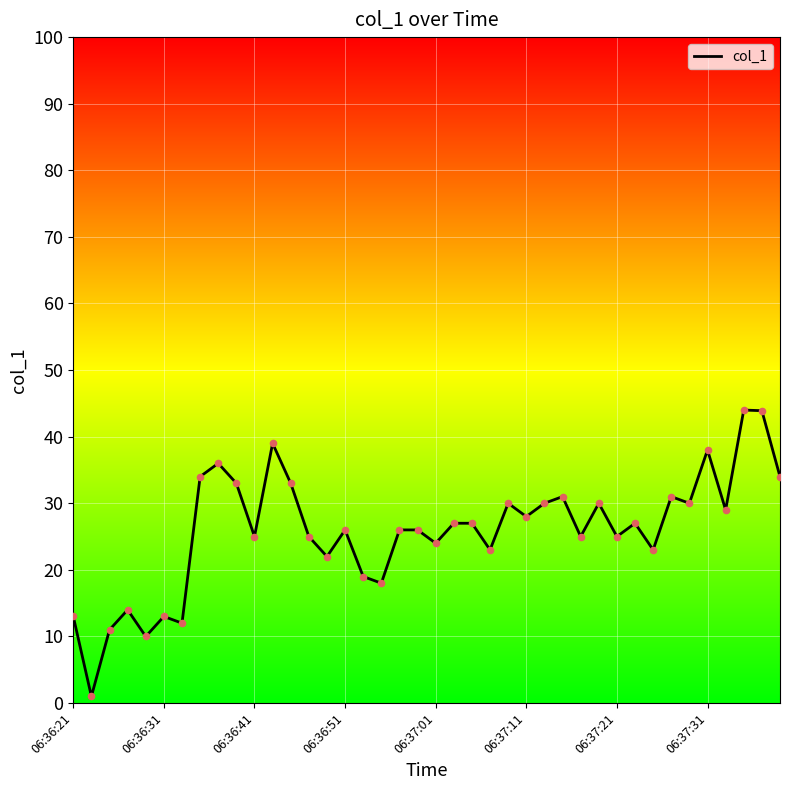

What is the maximum value shown in the chart?

44.0